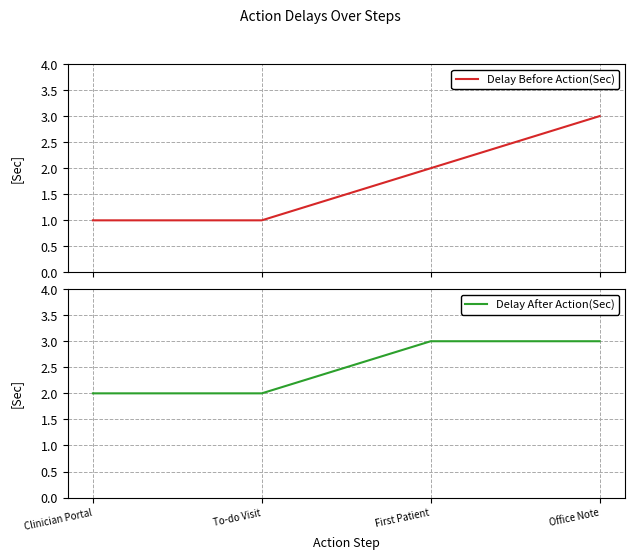

What is the difference between the maximum and minimum values in the Delay After Action(Sec) series?

1